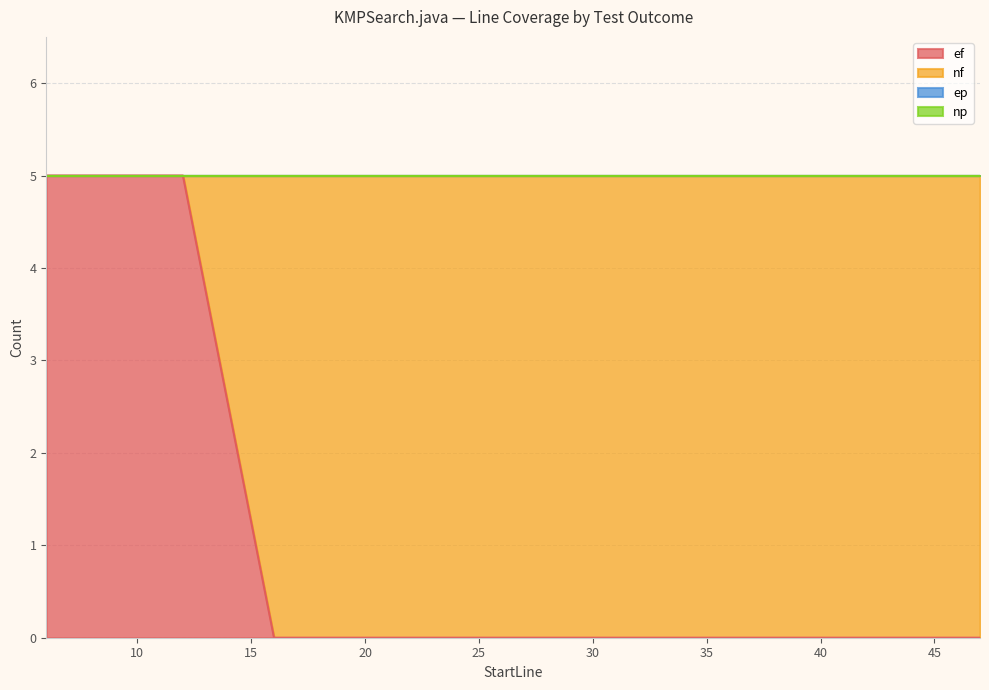

At 36, list the series in order from largest to smallest.

nf, ef, ep, np